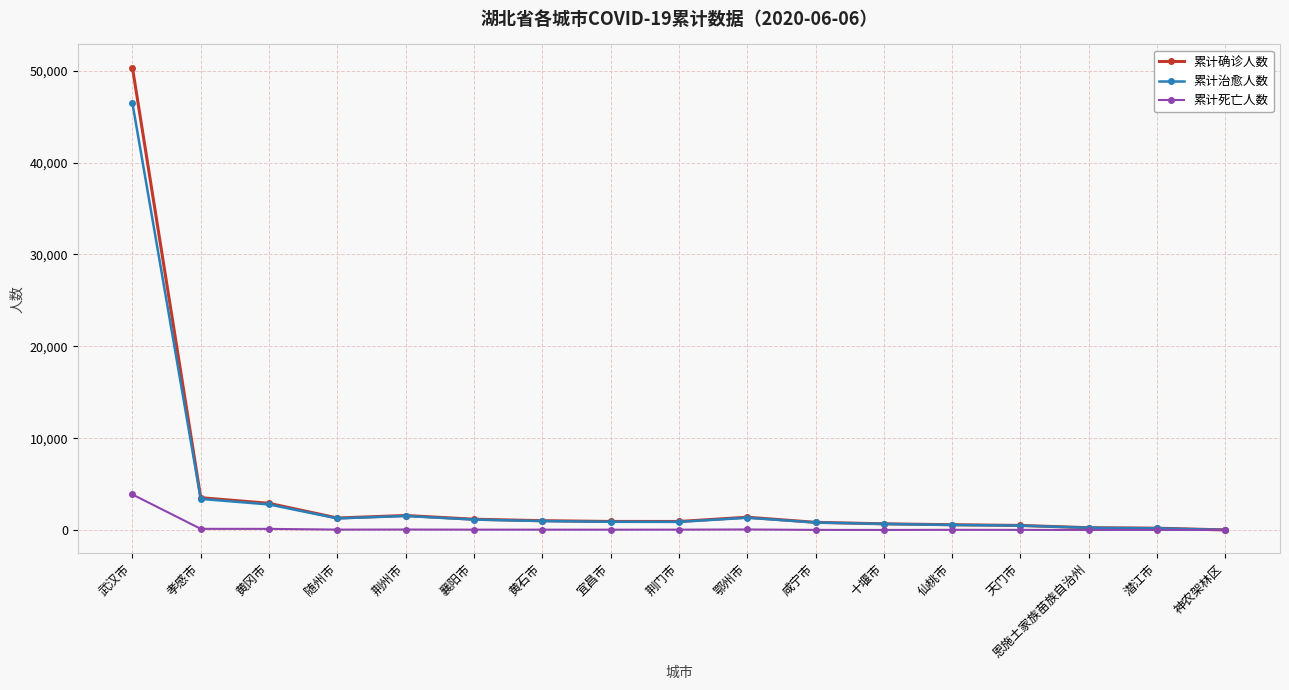

What value does the 累计确诊人数 series have at 武汉市?

50340